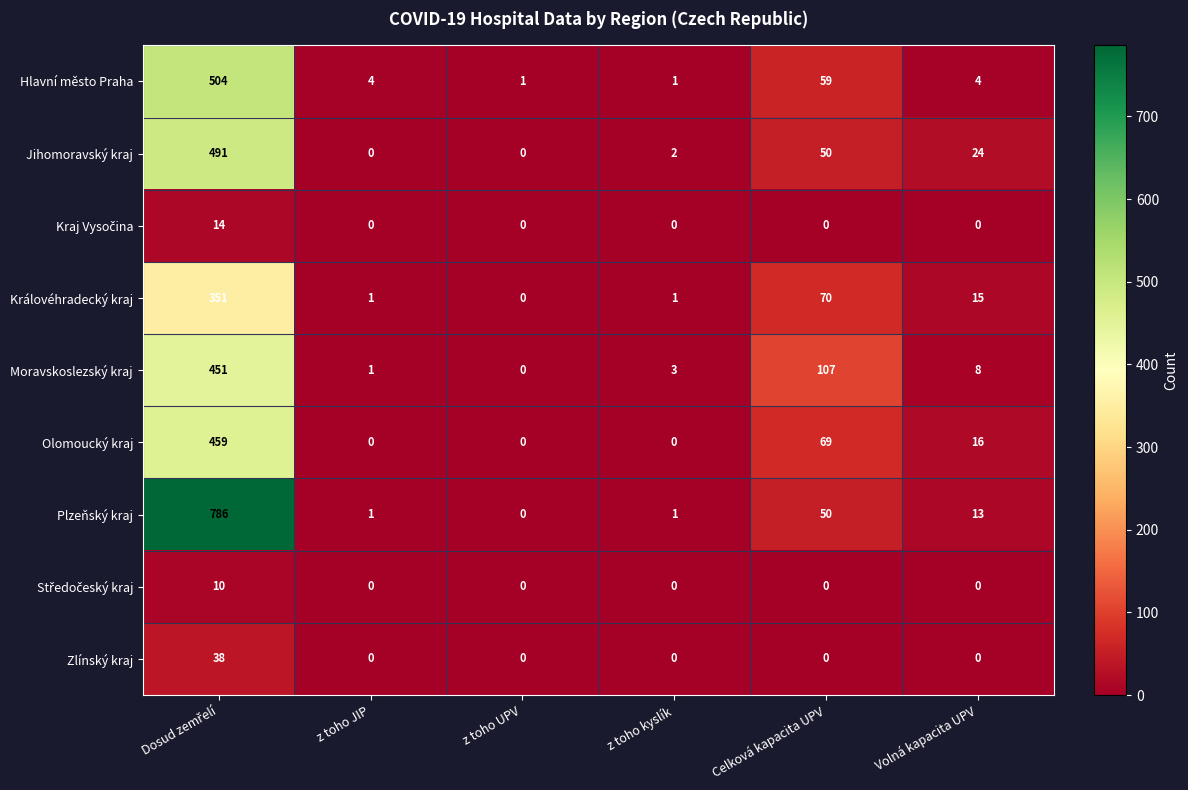

What is the difference between the maximum and second lowest values in the Zlínský kraj series?

38